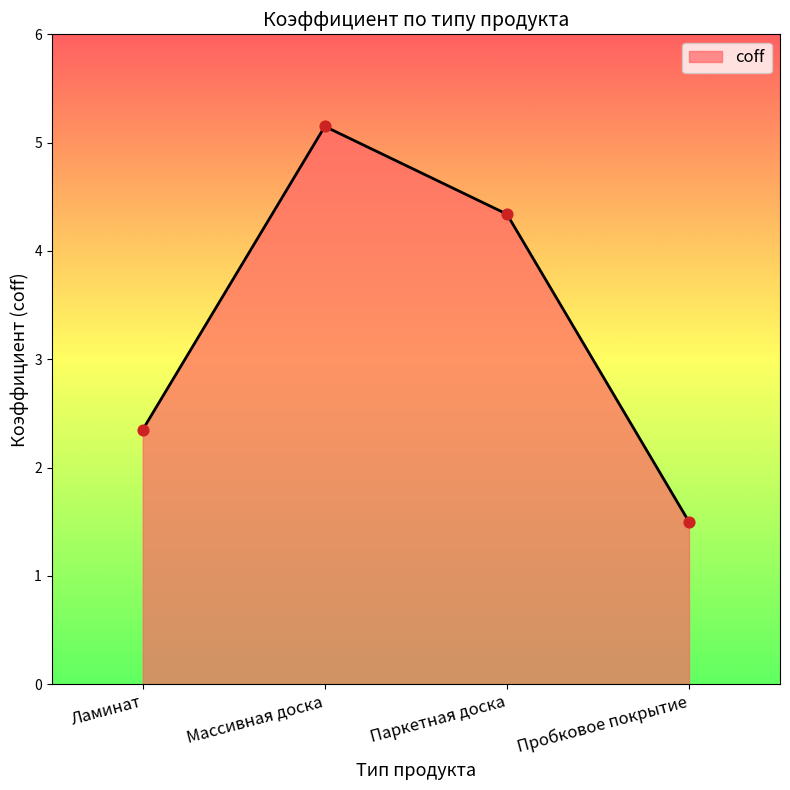

Between Паркетная доска and Ламинат, which is larger?

Паркетная доска